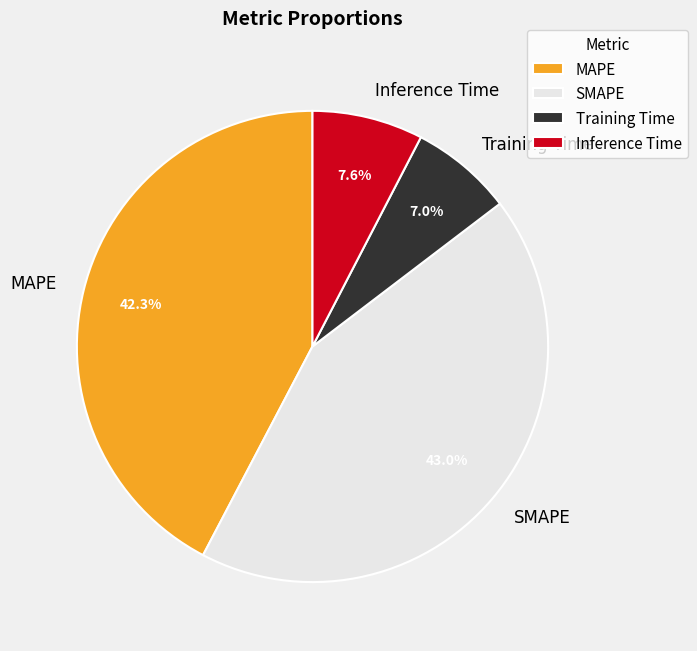

Between SMAPE and Training Time, which is larger?

SMAPE